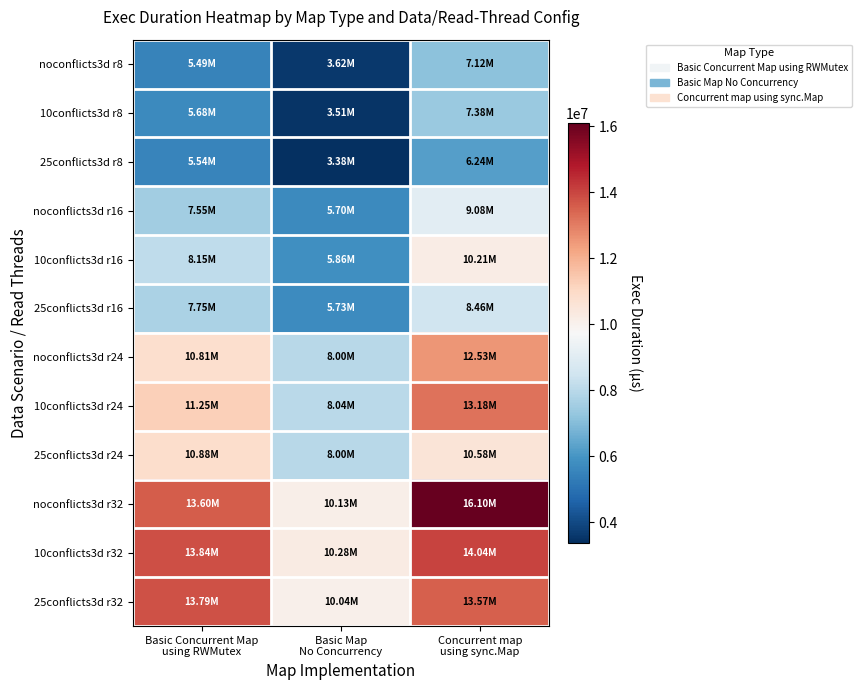

Which series has the largest total across all categories?

noconflicts3d r32